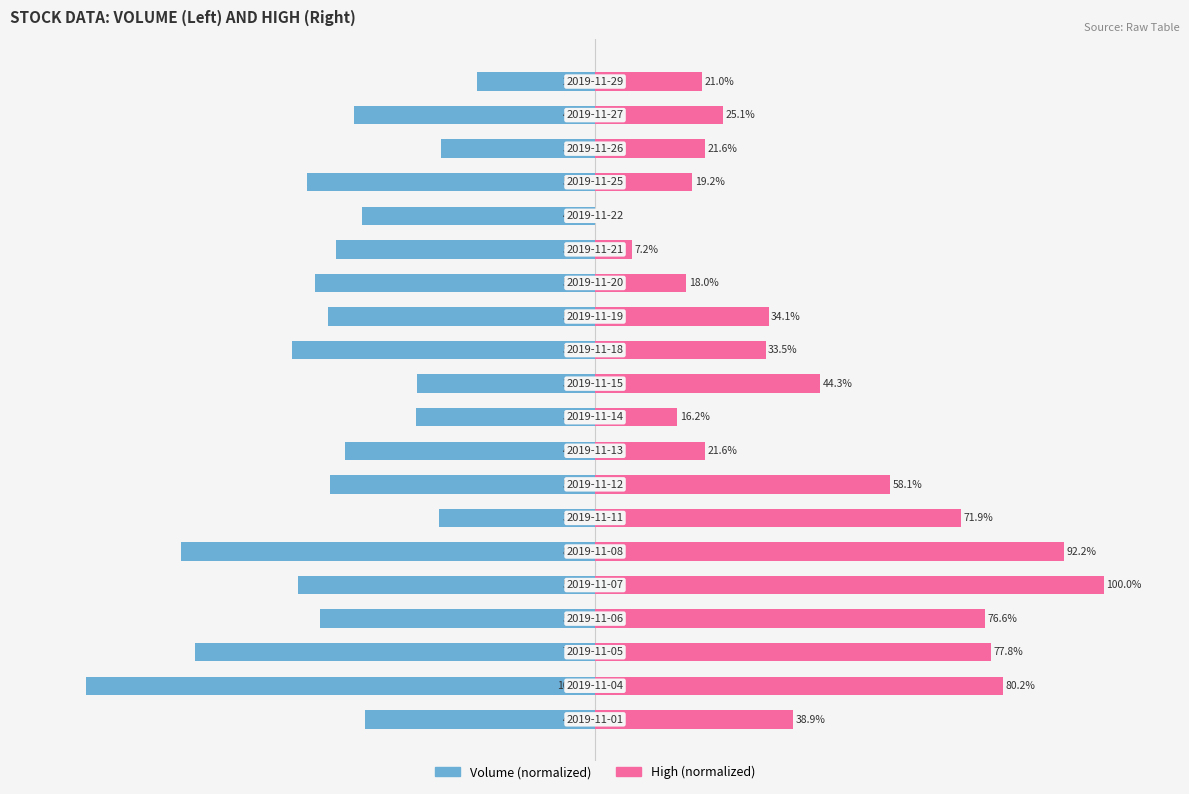

What is the average value of the Volume series?

-52.0